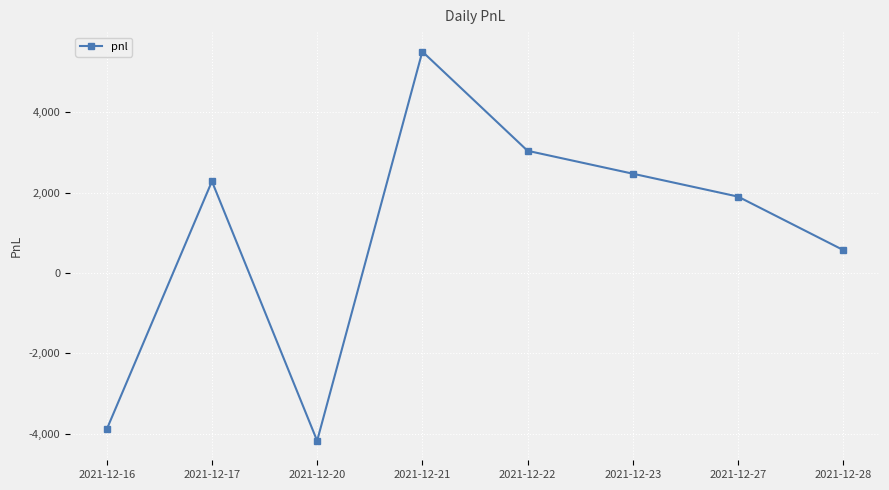

Between 2021-12-21 and 2021-12-20, which is larger?

2021-12-21